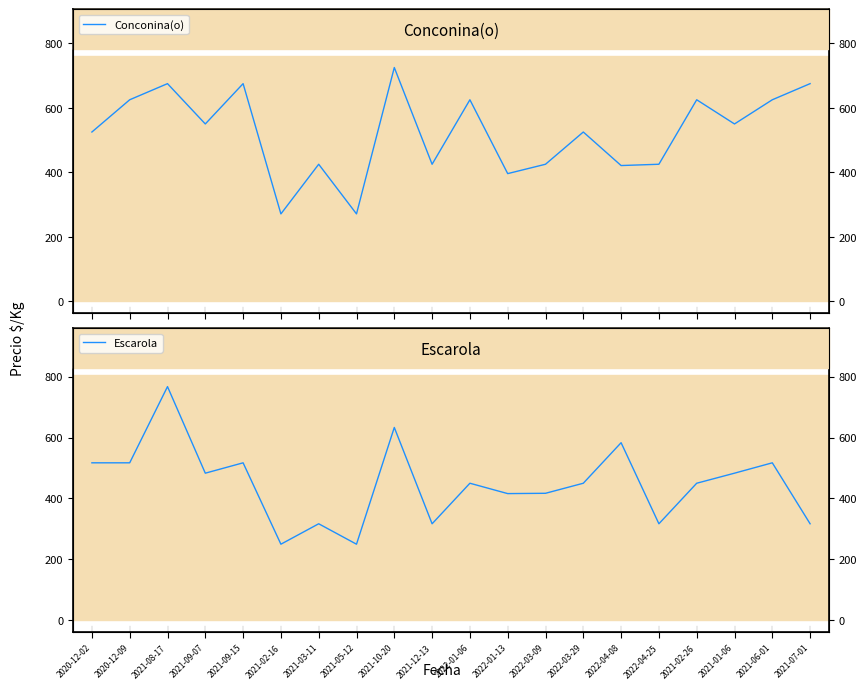

Rank the categories by Escarola value from lowest to highest.

2021-02-16, 2021-05-12, 2021-03-11, 2021-12-13, 2022-04-25, 2021-07-01, 2022-01-13, 2022-03-09, 2022-01-06, 2022-03-29, 2021-02-26, 2021-09-07, 2021-01-06, 2020-12-02, 2020-12-09, 2021-09-15, 2021-06-01, 2022-04-08, 2021-10-20, 2021-08-17